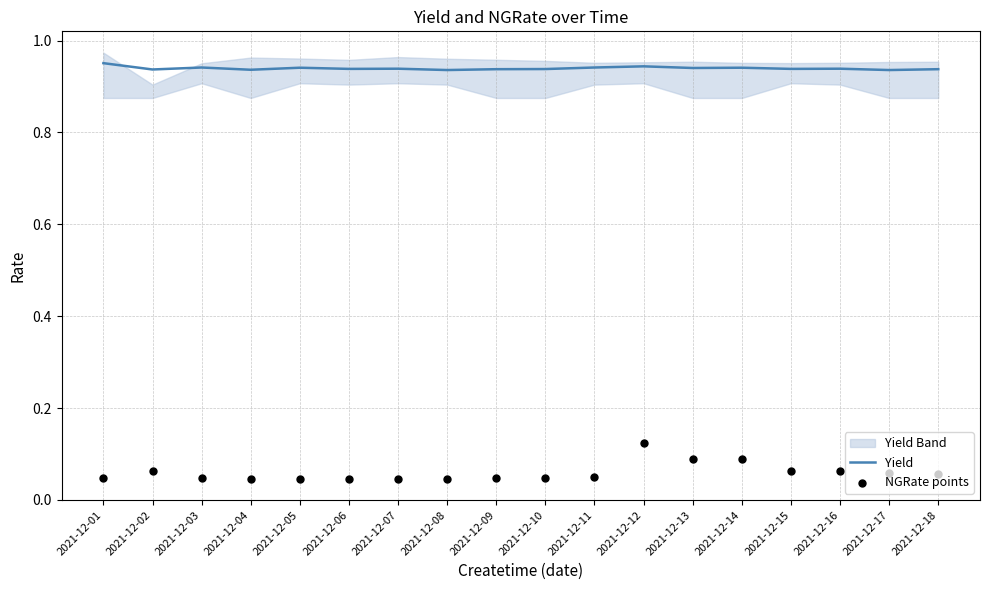

At which category is the sum across all series the highest?

2021-12-12